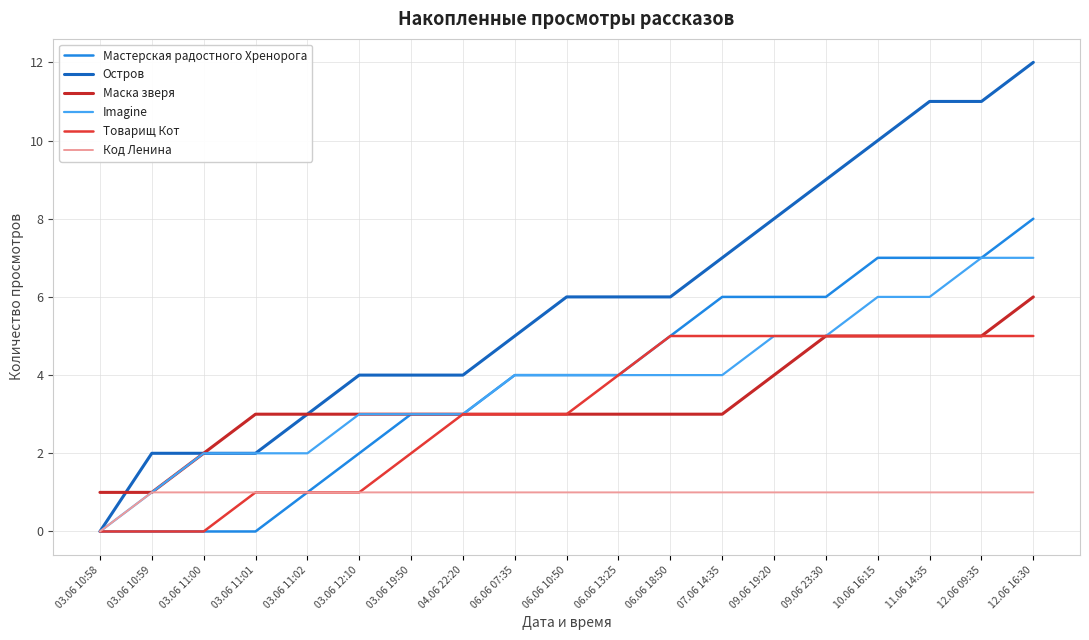

The Остров series shows 2 at 03.06 11:01. True or false?

True